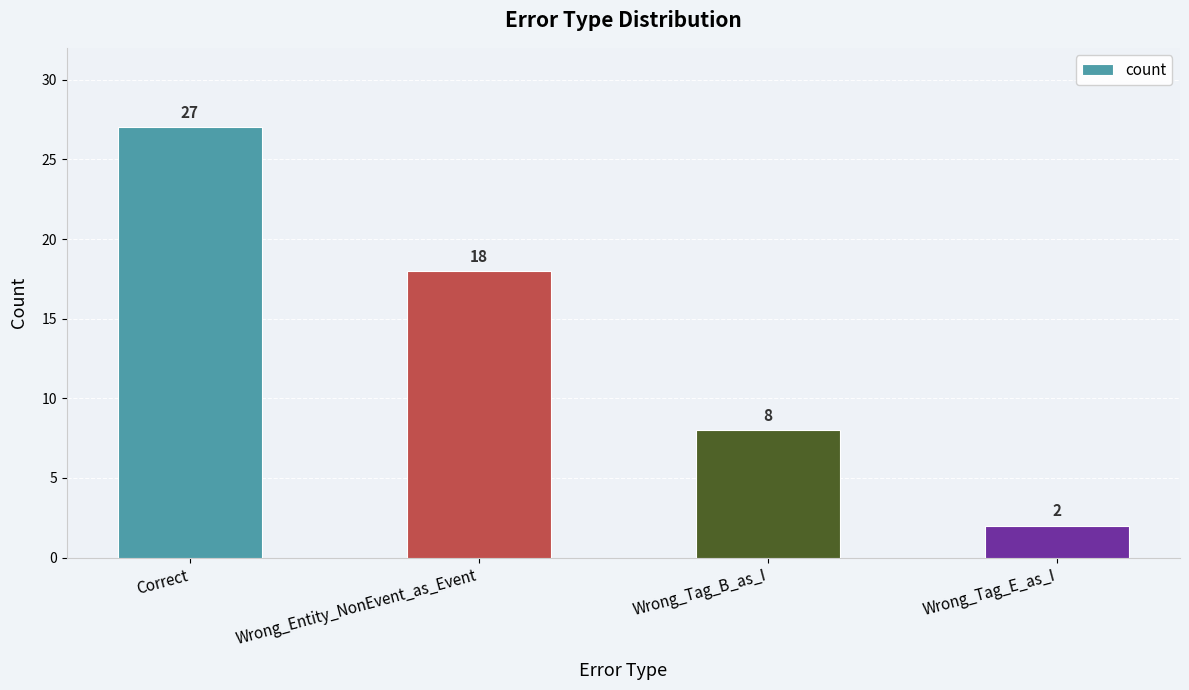

What is the ratio of the value at Wrong_Tag_B_as_I to the value at Correct?

0.3